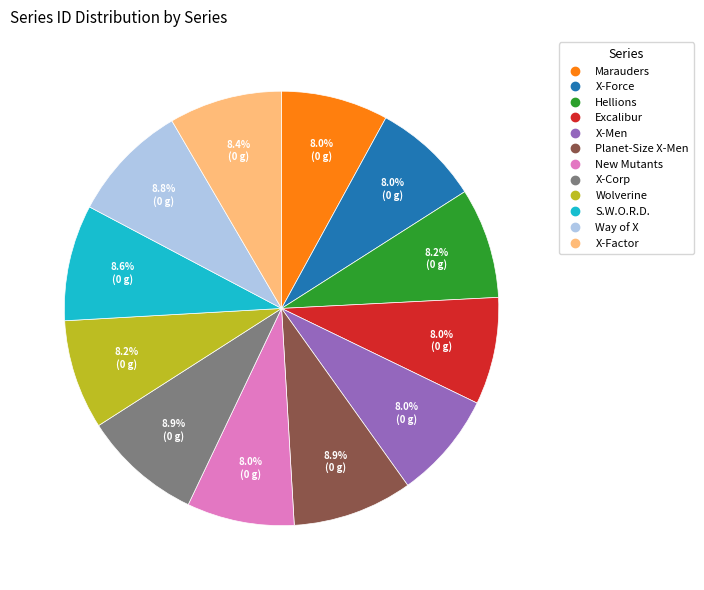

The Wolverine slice represents 2% of the pie. True or false?

False